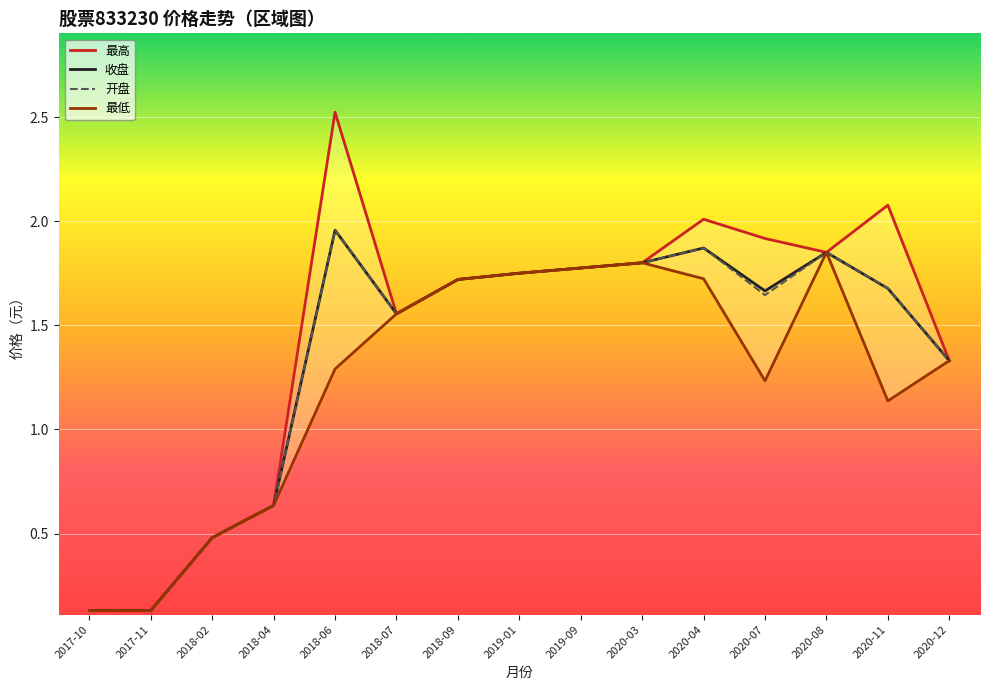

Does the chart display data point markers on the line(s)?

No